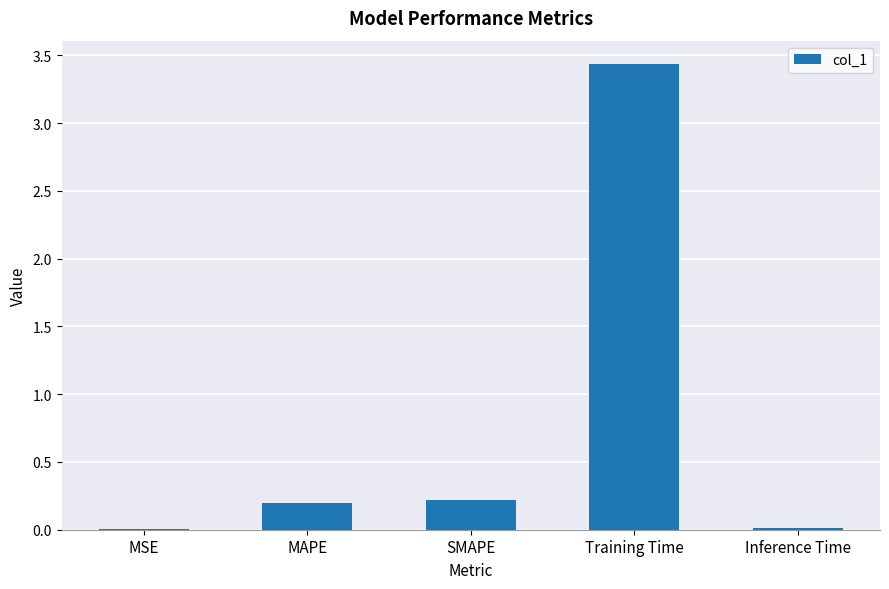

The value at Training Time is 3.4. True or false?

True